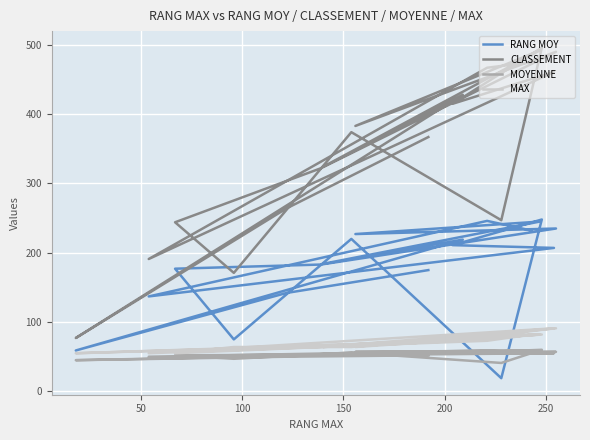

True or false: MAX and CLASSEMENT intersect in this chart.

False